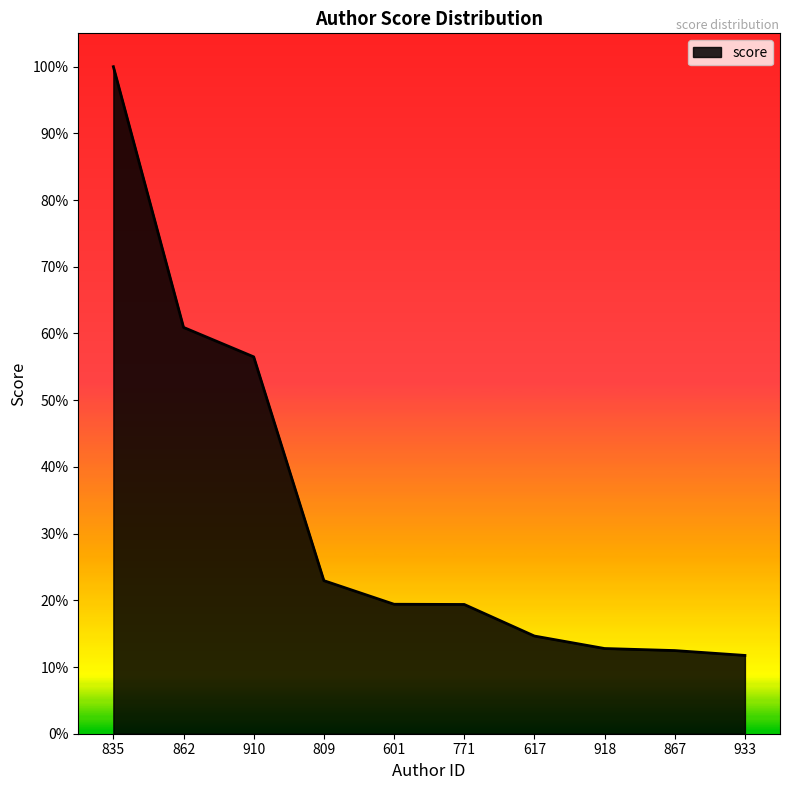

List the labels in order of value, smallest first.

933, 867, 918, 617, 771, 601, 809, 910, 862, 835